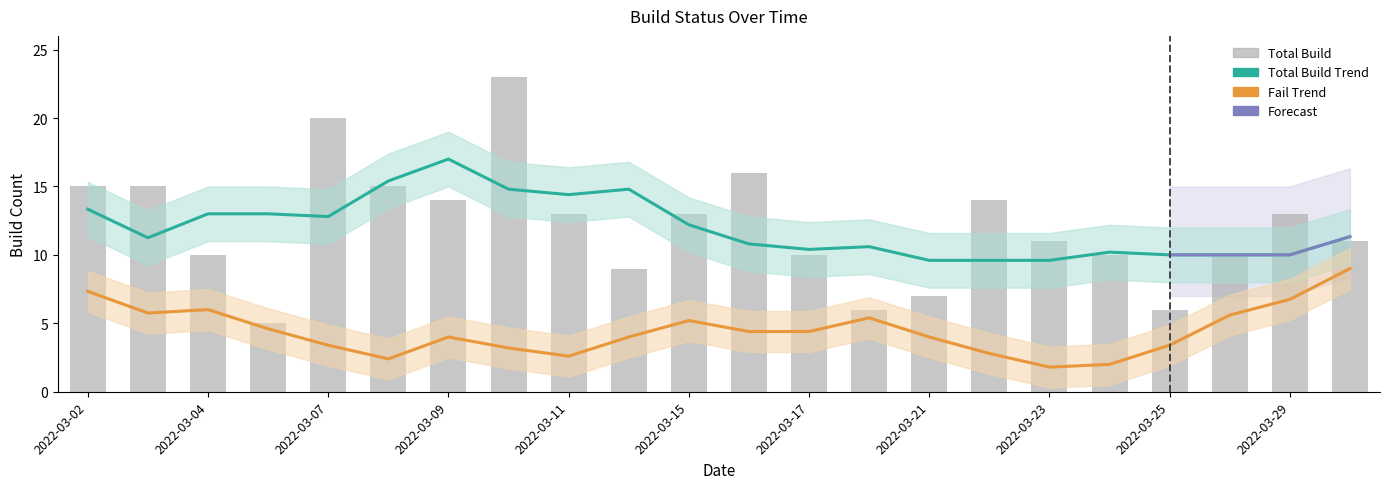

How many data points are above 13?

8